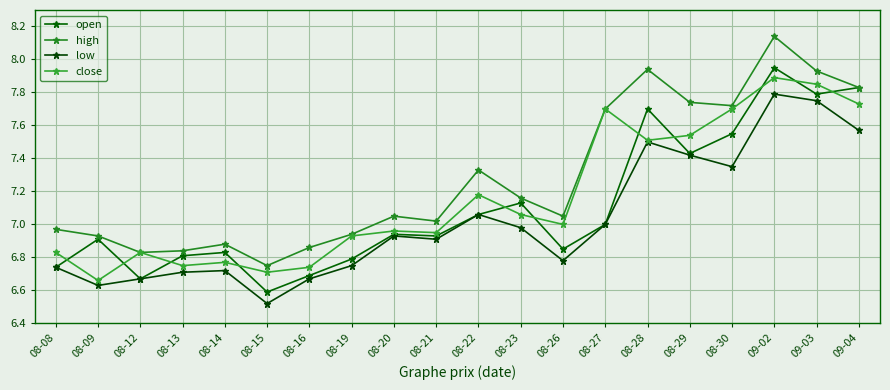

Which series has the widest spread of values?

high